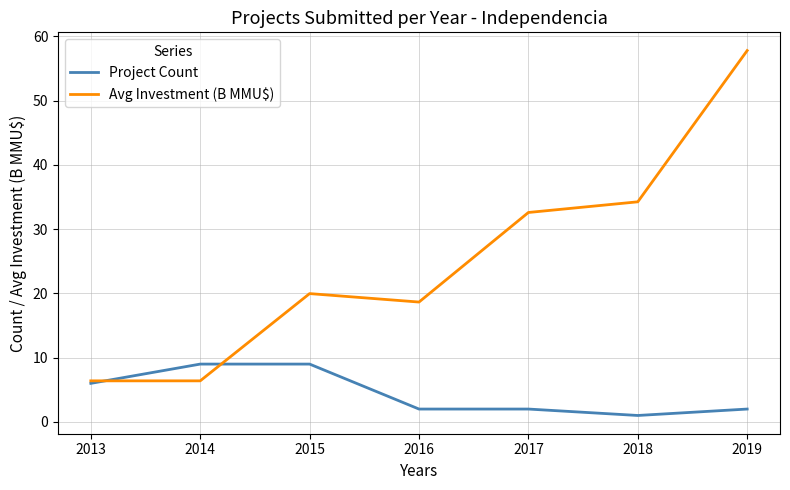

How many interior local peaks does the Avg Investment (B MMU$) series have?

1